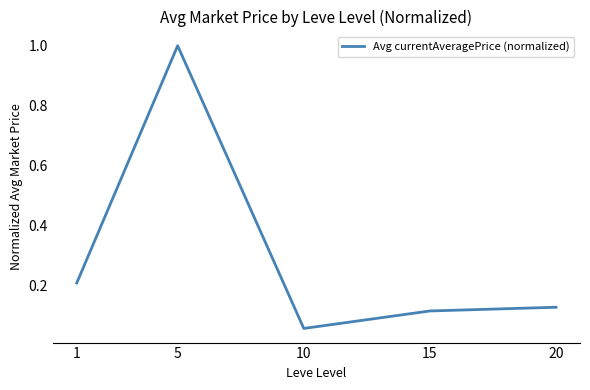

At which category does the chart reach its peak across all series?

5